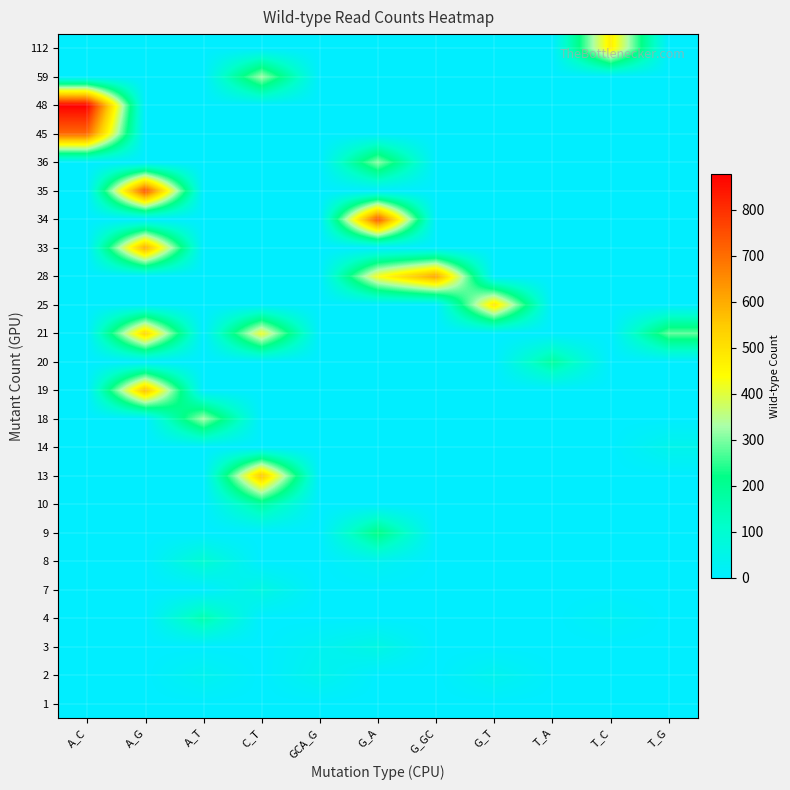

Between G_GC and T_C, which is larger?

G_GC